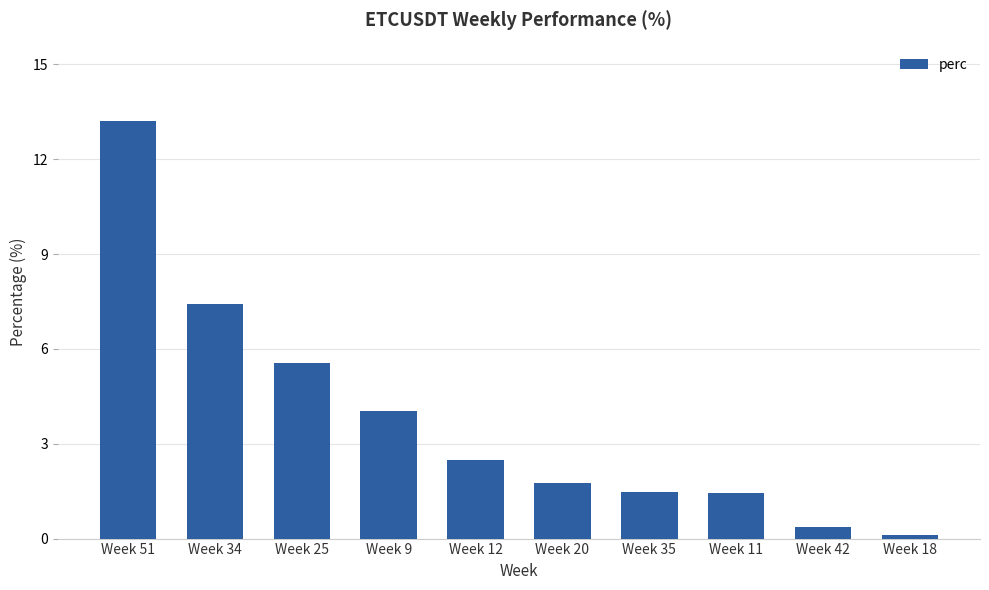

The chart shows a value of 0.6 at Week 35. True or false?

False